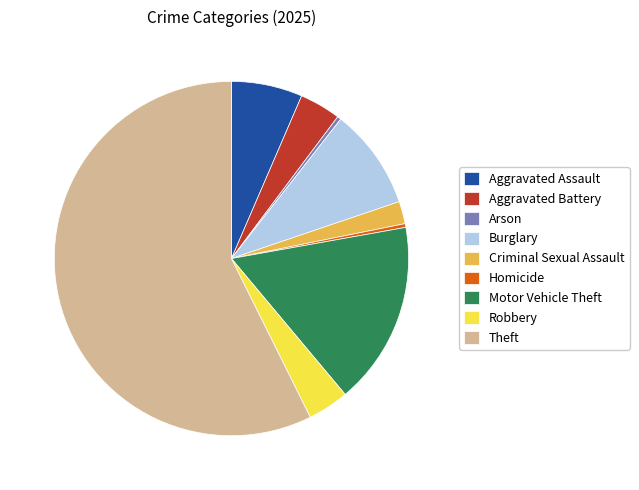

Which has a higher value, Aggravated Battery or Theft?

Theft